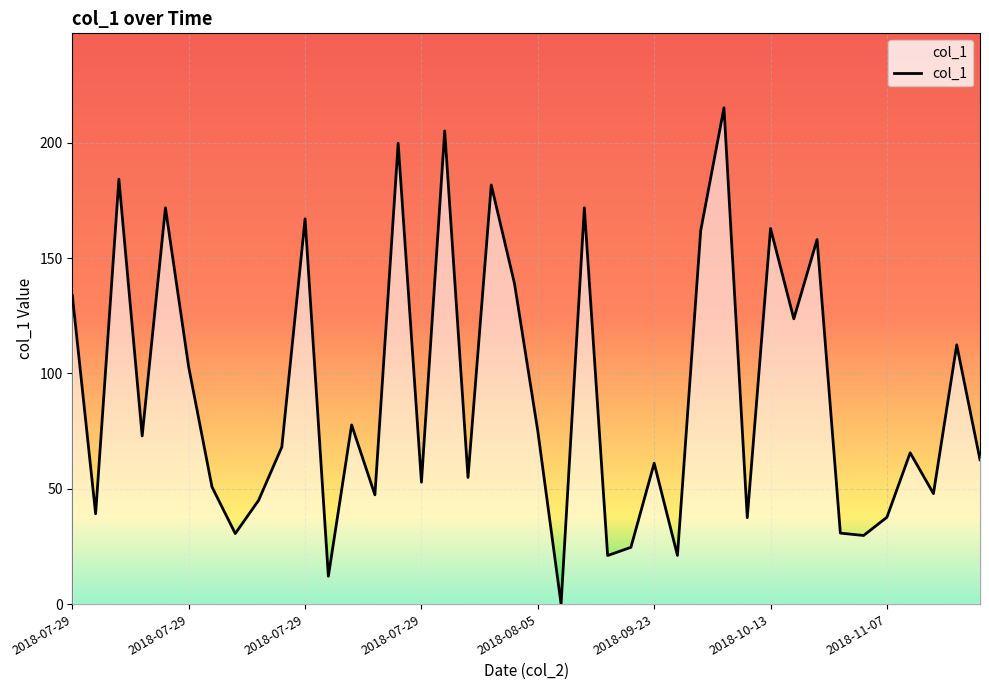

What is the greatest value displayed?

215.2